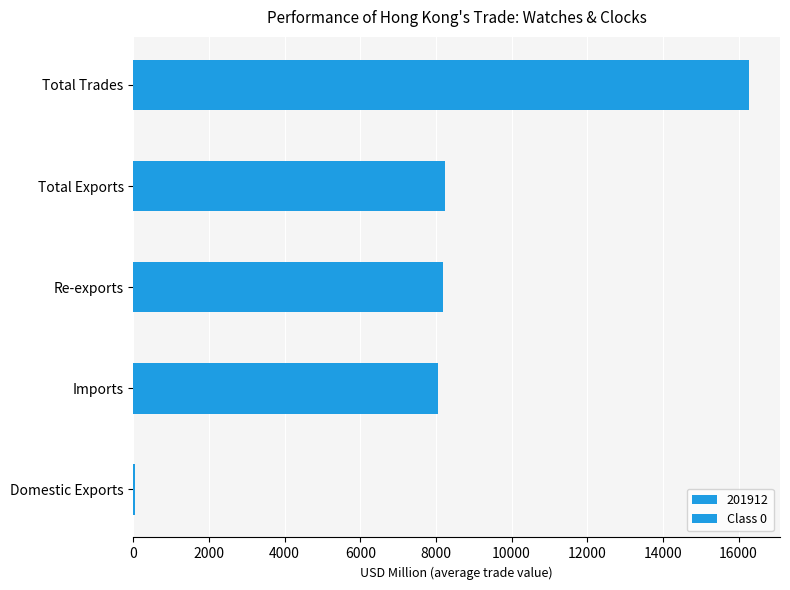

What is the value of the 3rd bar from the left?

8186.6